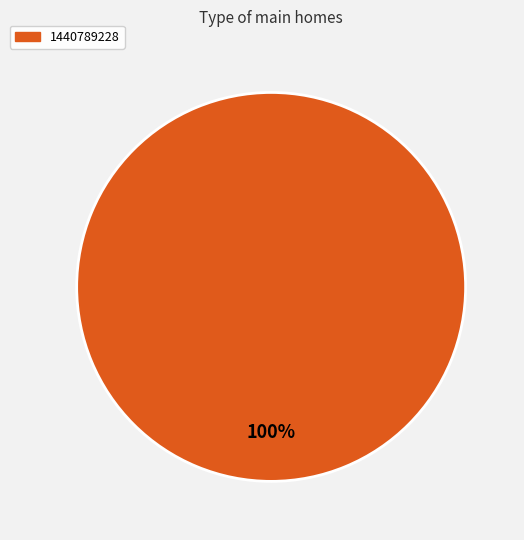

Does any single category account for the majority?

Yes